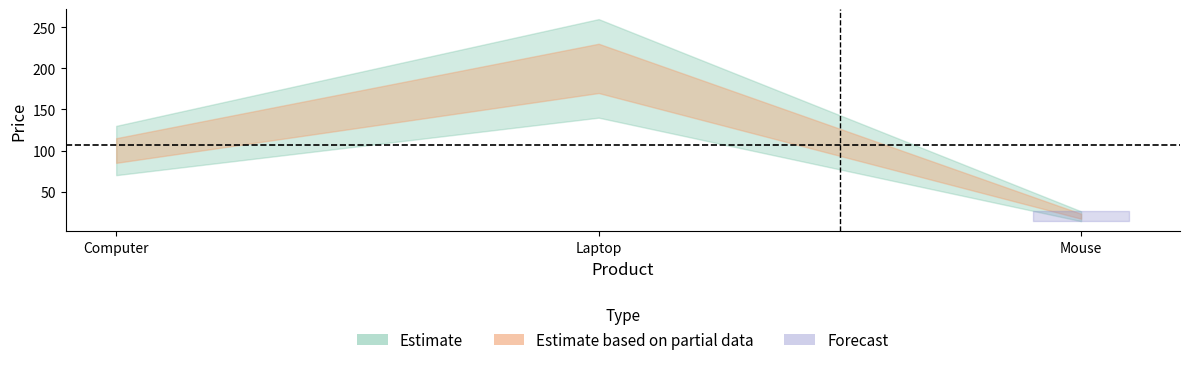

The value at Mouse is 20. True or false?

True